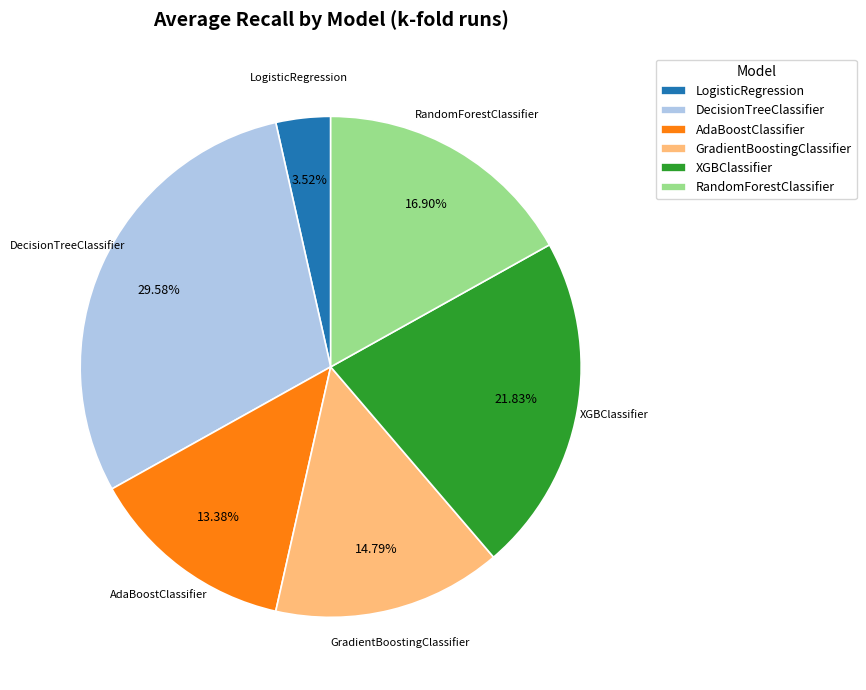

Is DecisionTreeClassifier the majority of the pie?

No